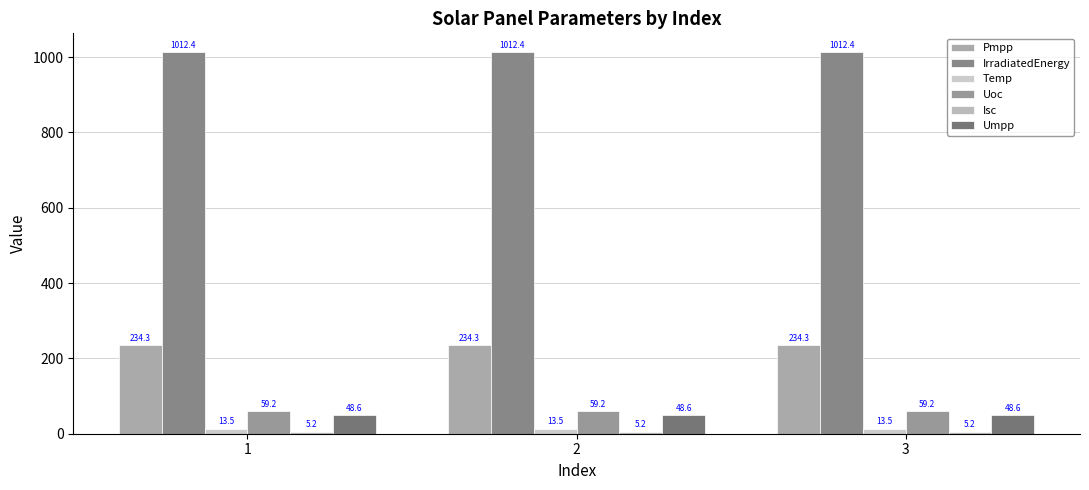

How many distinct data groups are displayed?

6